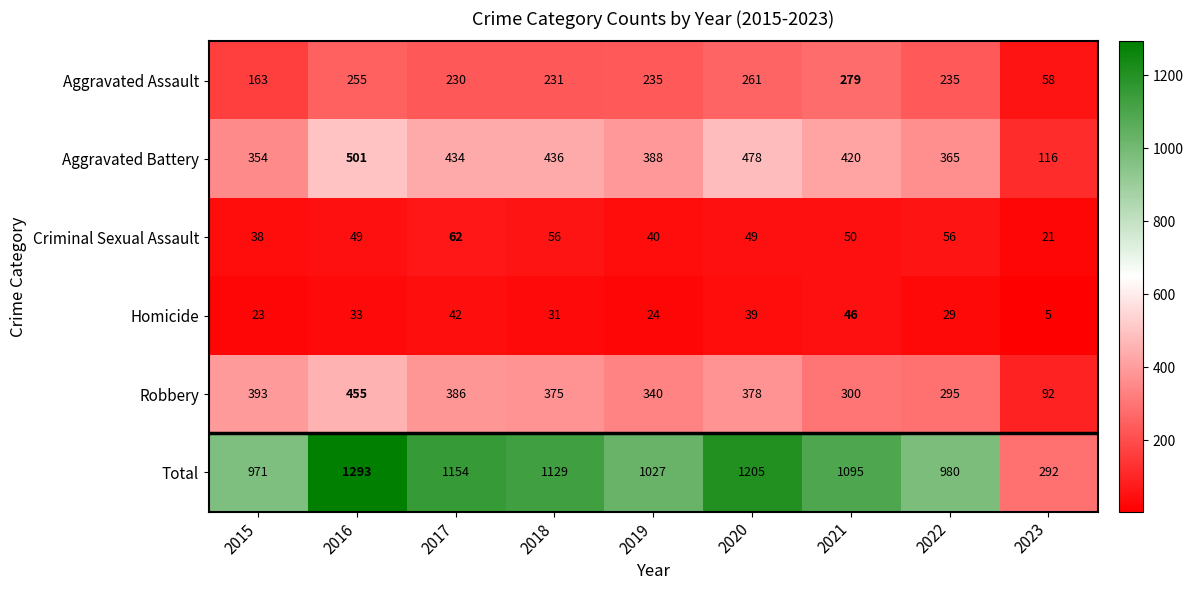

Which series has the largest range (max minus min)?

Total